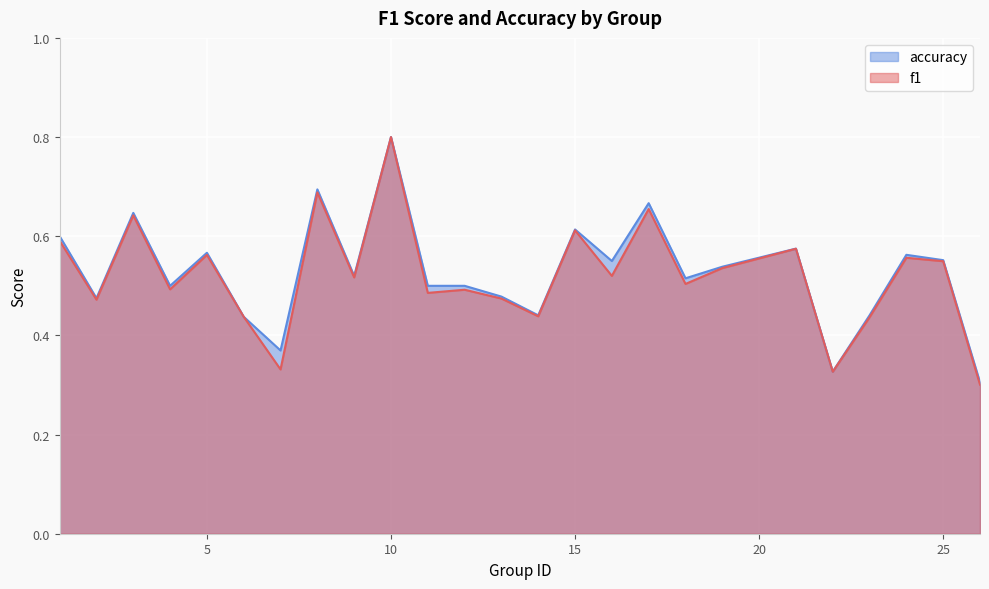

At which label is accuracy closest to 0?

26